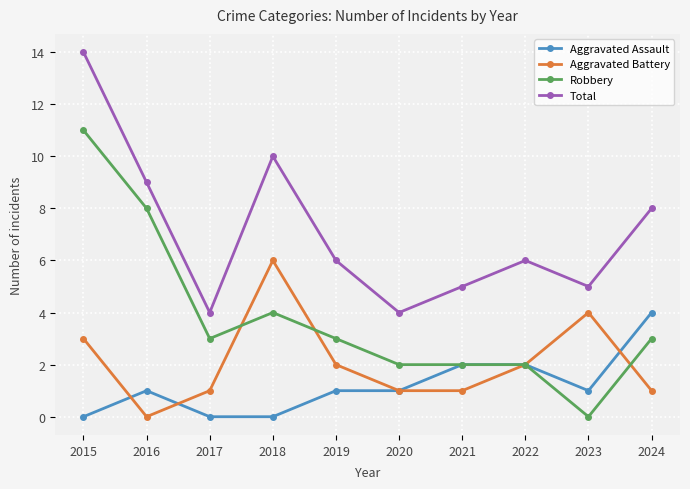

What is the greatest value displayed?

14